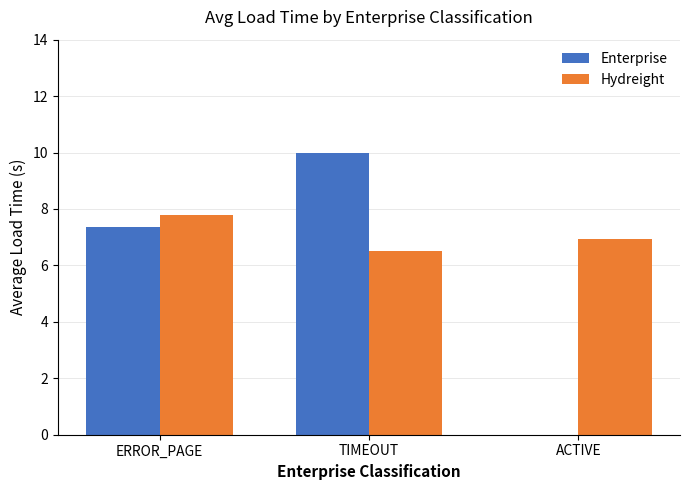

Which series has the largest total across all categories?

Hydreight